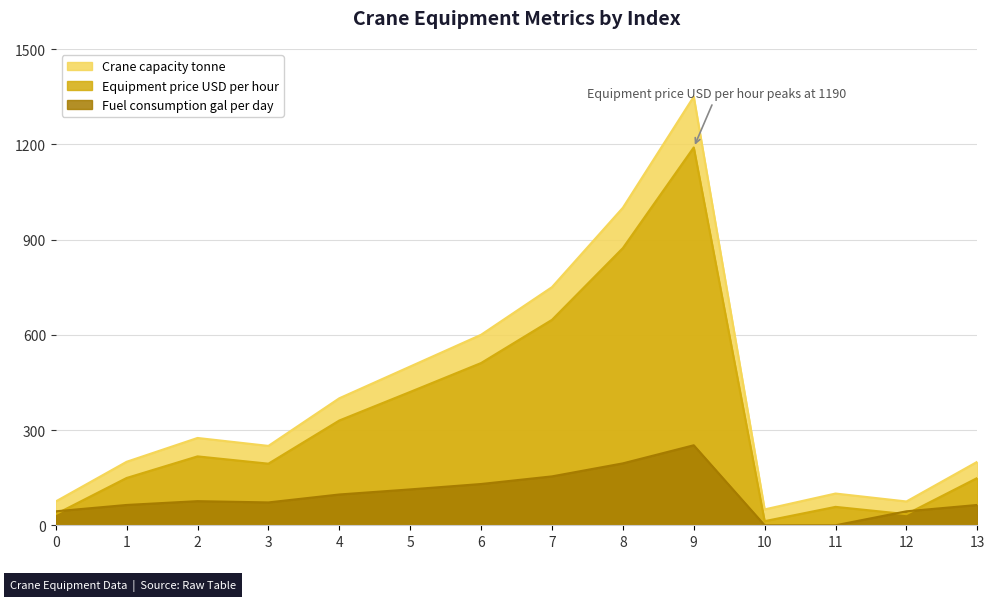

How many distinct data groups are displayed?

3